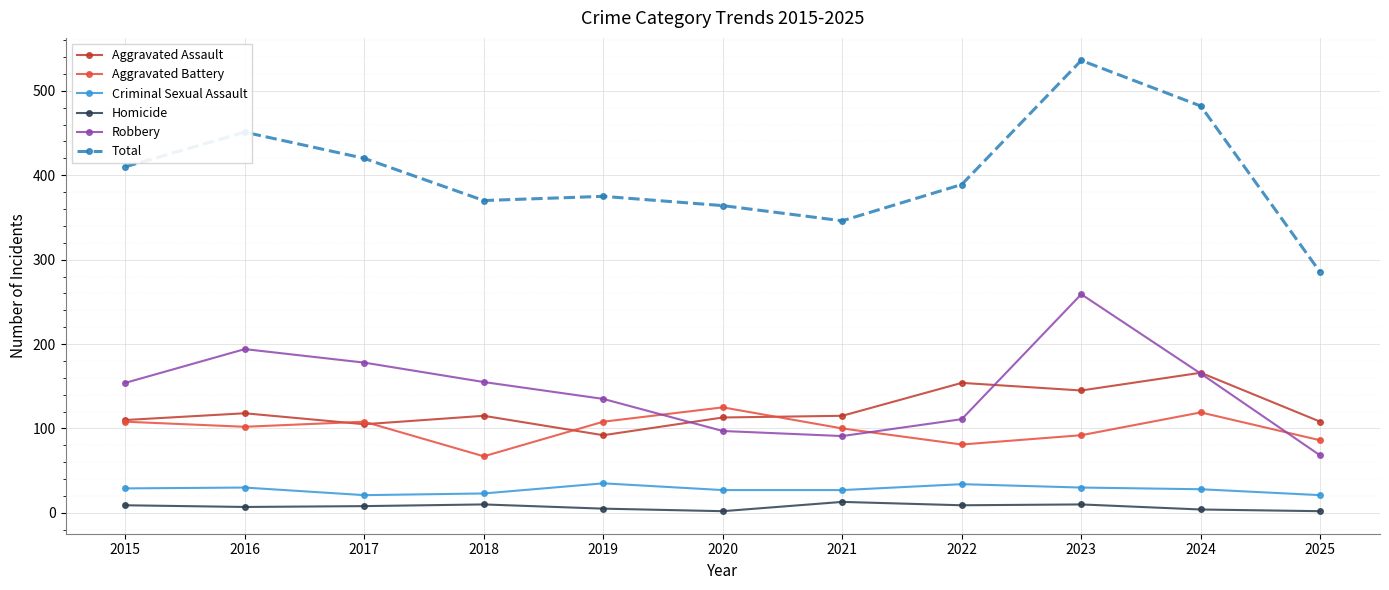

What is the spread (max minus min) of values at 2021?

333